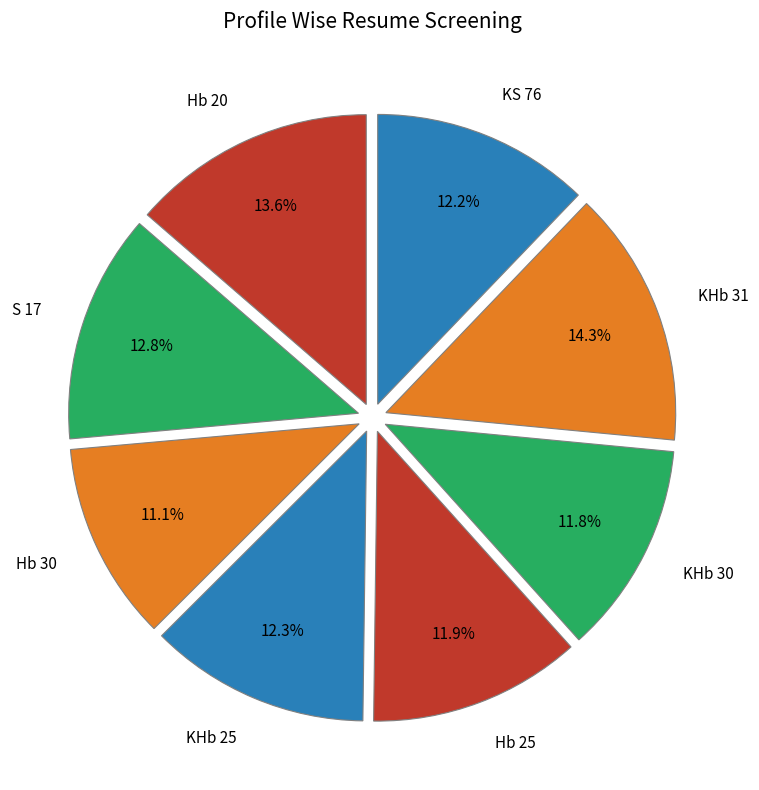

What percentage is the Hb 25 slice, to the nearest percent?

12%